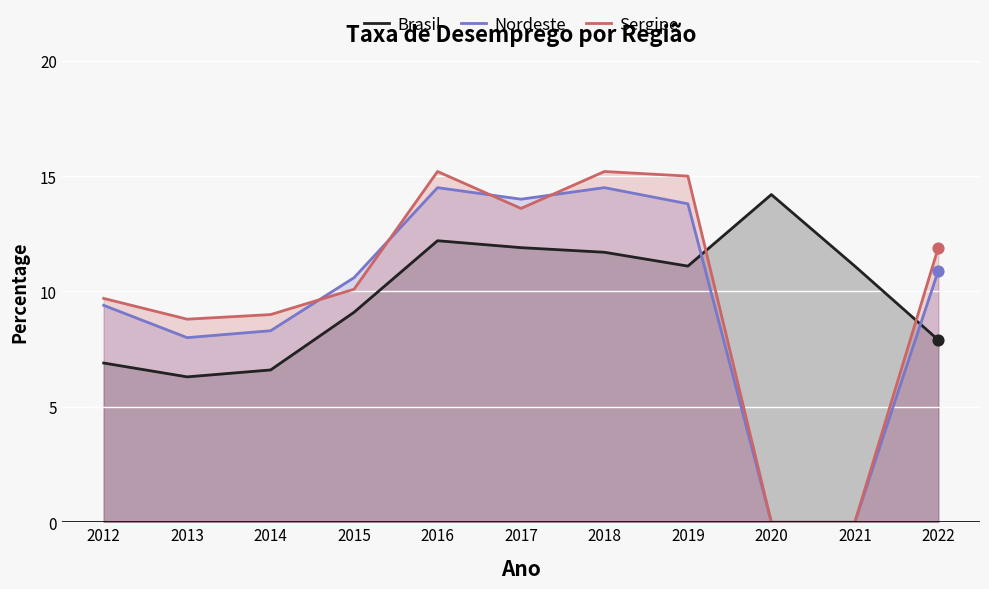

Which series reaches the maximum Y coordinate?

Sergipe